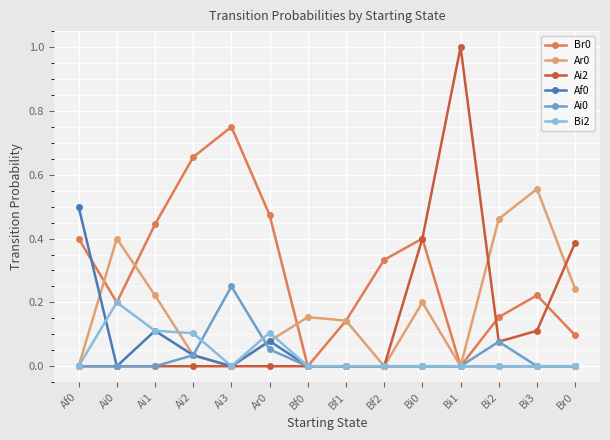

True or false: Ai2 has a value of 0.0 at Ar0.

True